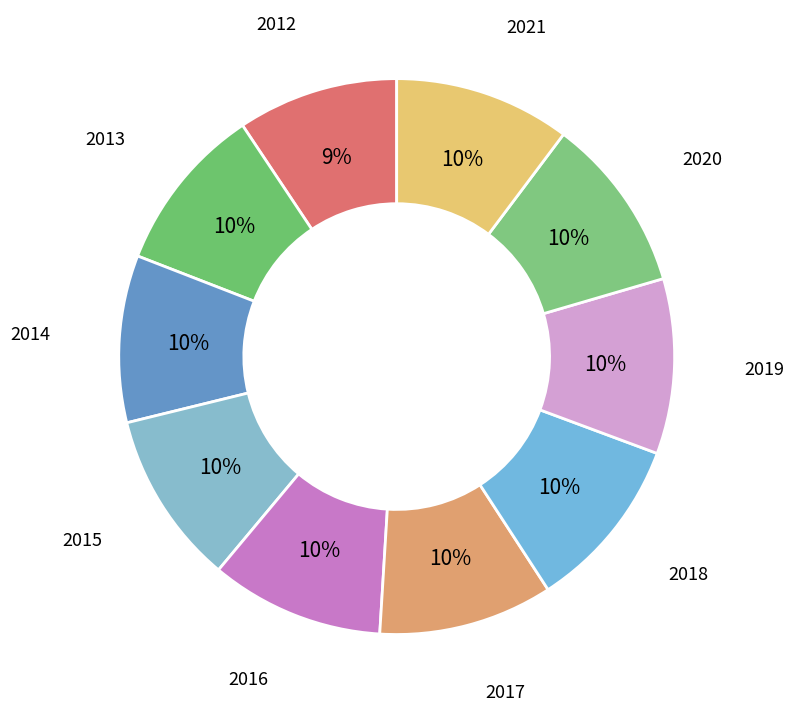

Does 2019 represent more than half of the total?

No